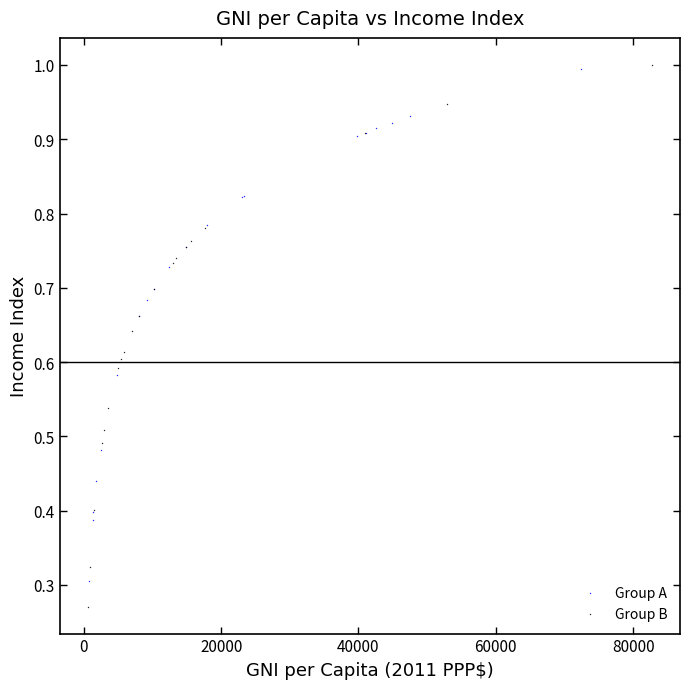

Which series has the largest Y range (max minus min)?

Group B